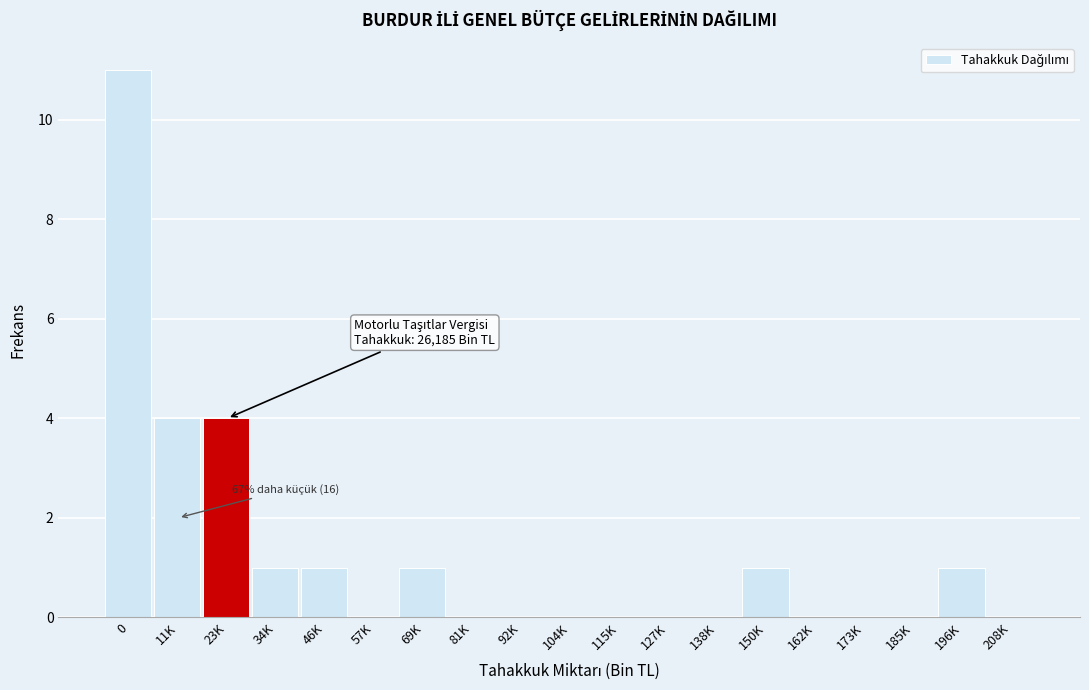

Reading left to right, extract all data points from this chart.

0=11	11K=4	23K=4	34K=1	46K=1	57K=0	69K=1	81K=0	92K=0	104K=0	115K=0	127K=0	138K=0	150K=1	162K=0	173K=0	185K=0	196K=1	208K=0